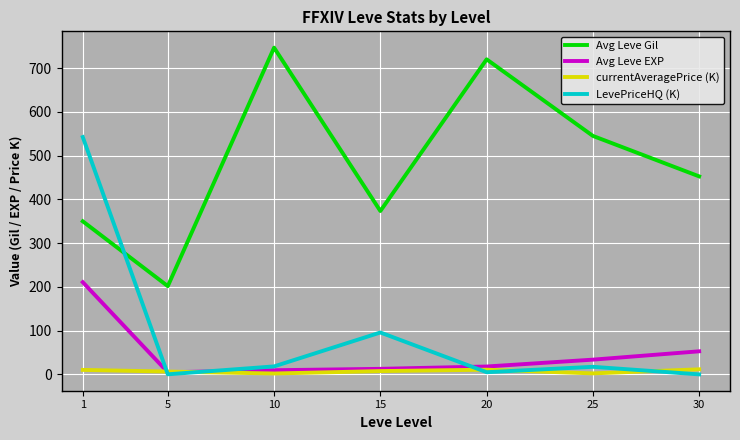

Which series changed the most between 10 and 25?

Avg Leve Gil